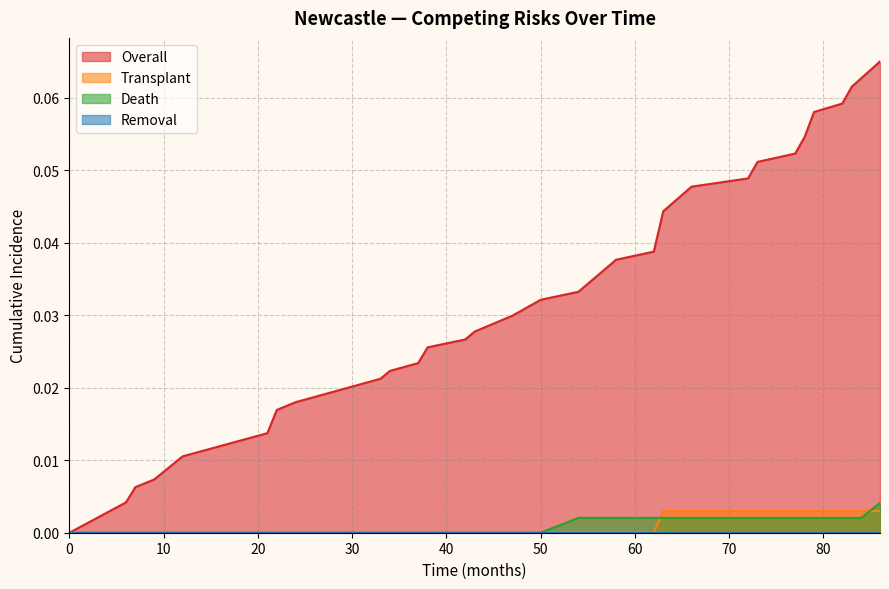

Which series has the largest total across all categories?

Overall